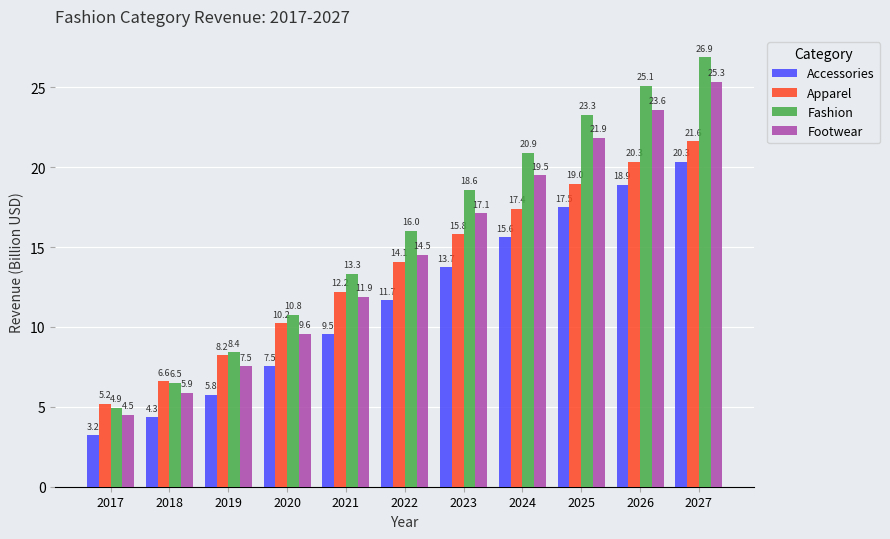

Is it true that Accessories equals 13.7 at 2023?

True